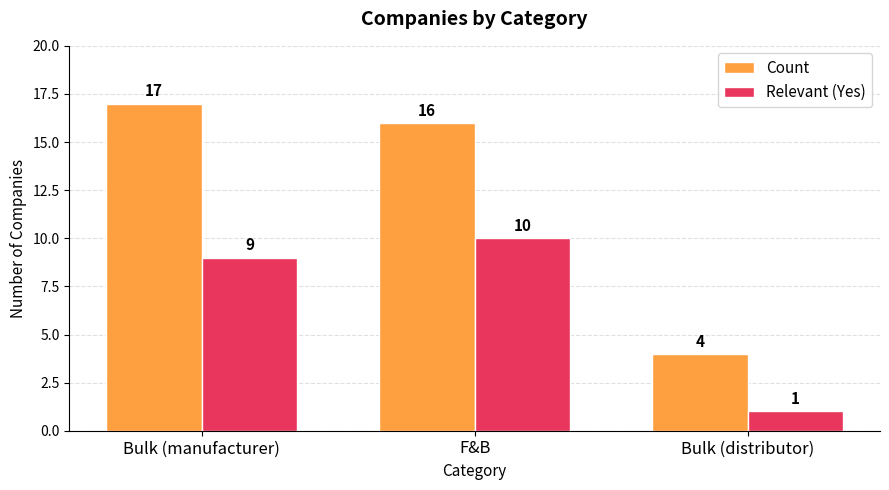

The value of Count at Bulk (distributor) is 7. True or false?

False